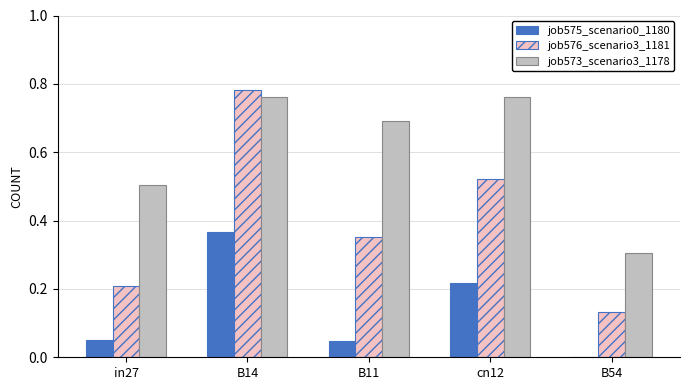

Is it true that job575_scenario0_1180 equals 0.2 at cn12?

True